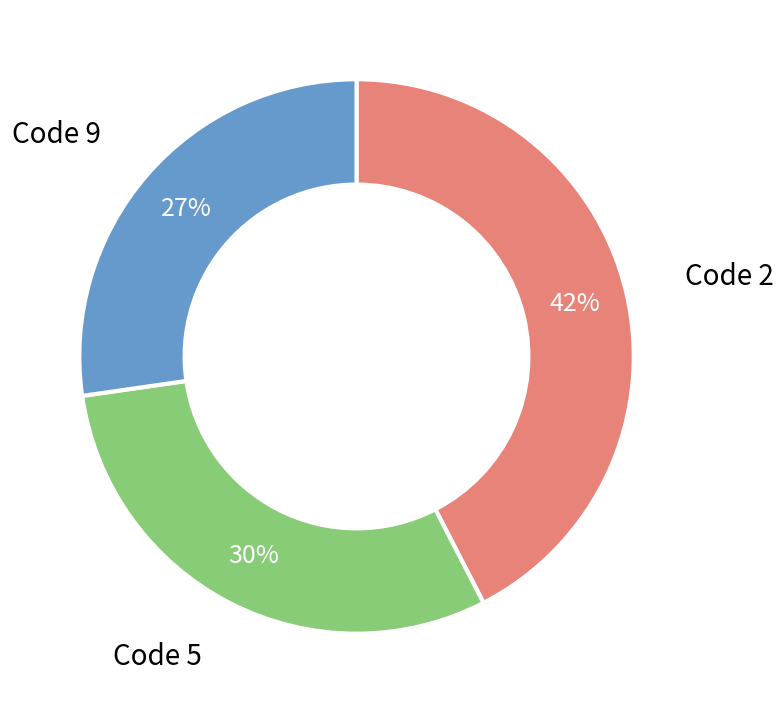

Is there any slice that represents more than half of the pie?

No